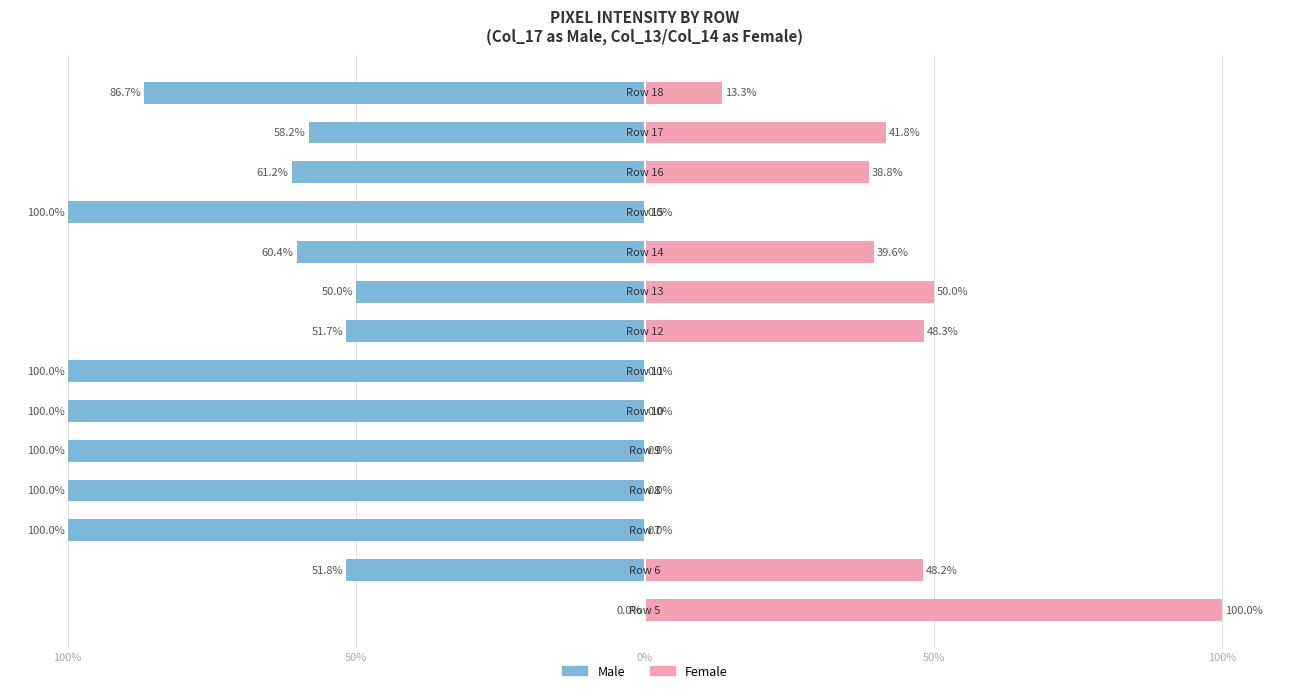

The Male series shows -150.6 at 5. True or false?

False